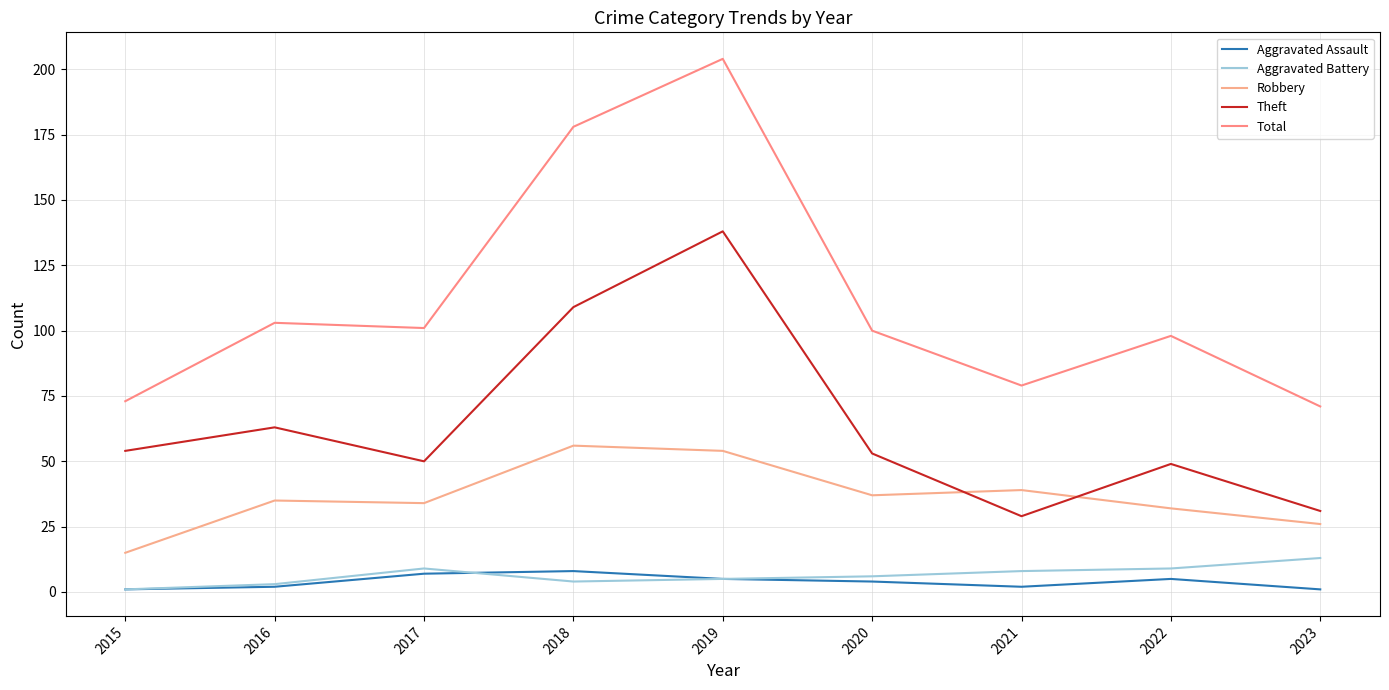

True or false: Total has more than 2 interior local peaks.

True